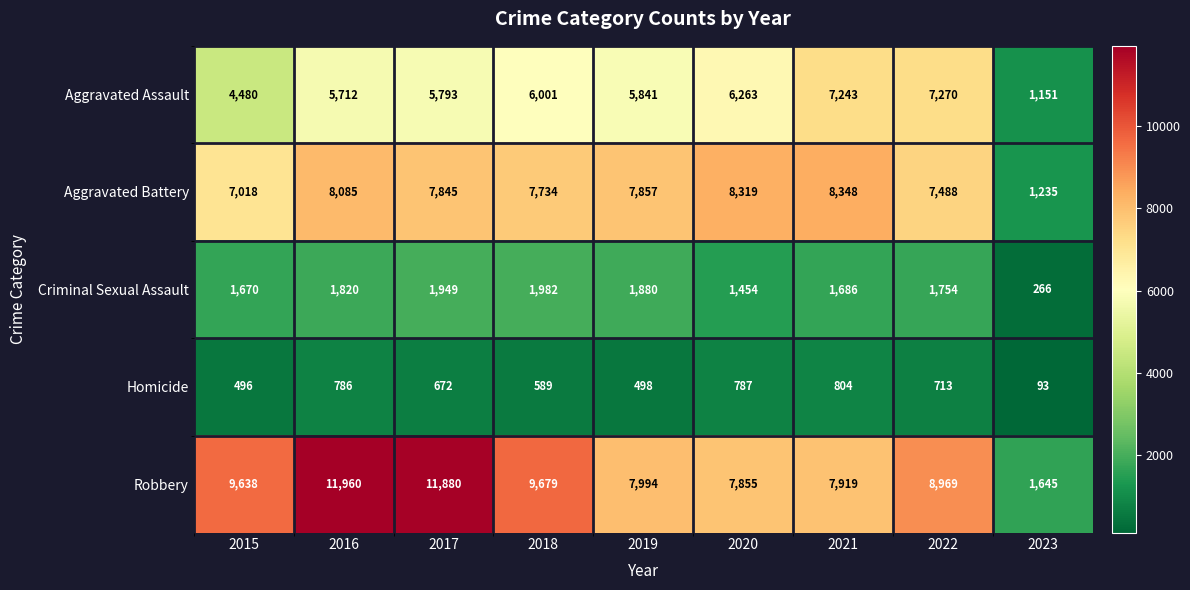

Rank the series at 2022 from lowest to highest value.

Homicide, Criminal Sexual Assault, Aggravated Assault, Aggravated Battery, Robbery